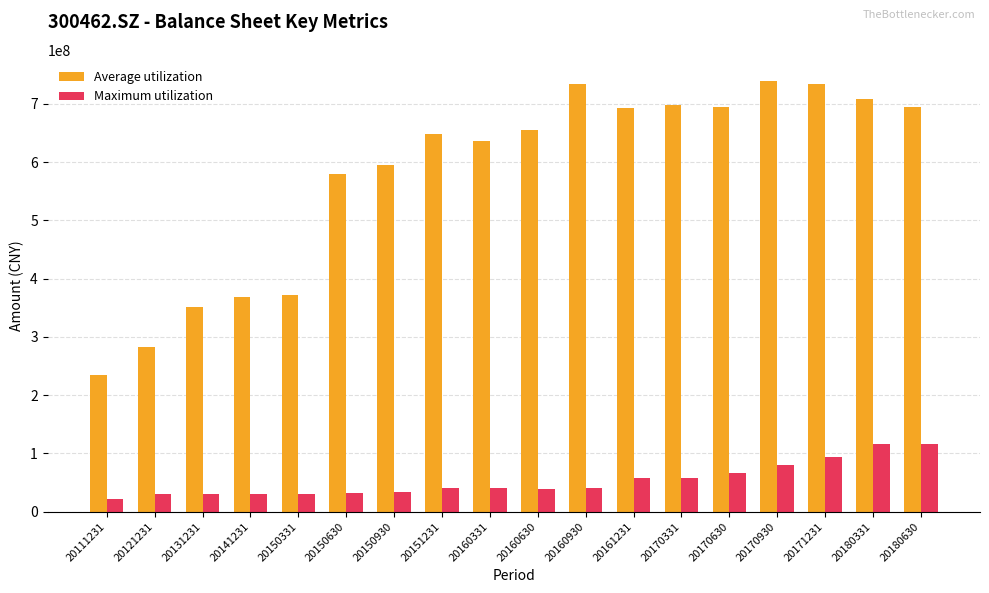

What is the sum of all Maximum utilization values?

964248332.7